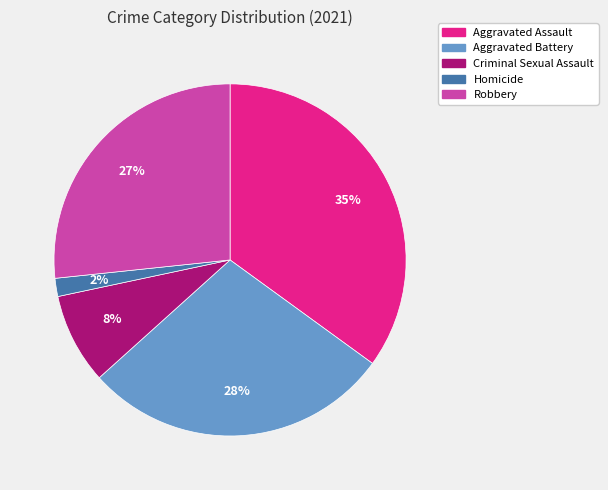

How many segments does this pie chart have?

5